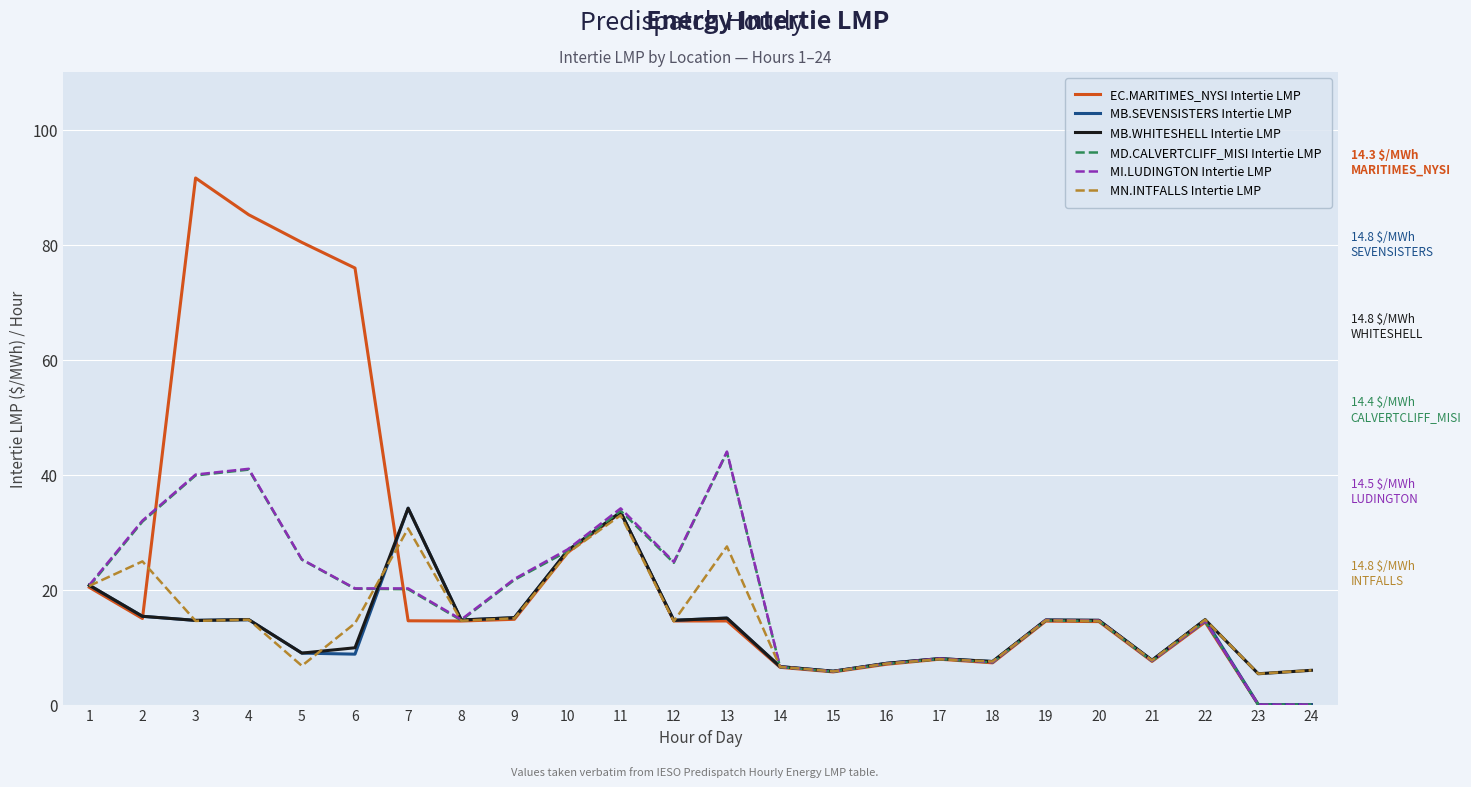

What is the greatest value displayed?

91.6